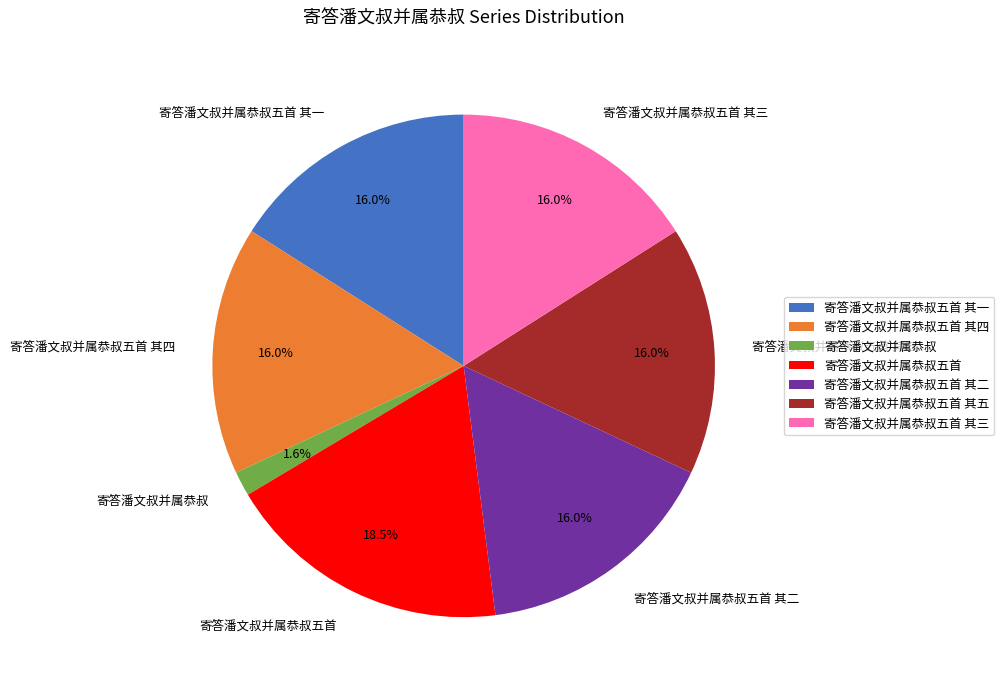

What portion of the pie excludes 寄答潘文叔并属恭叔五首 其二?

84.0%